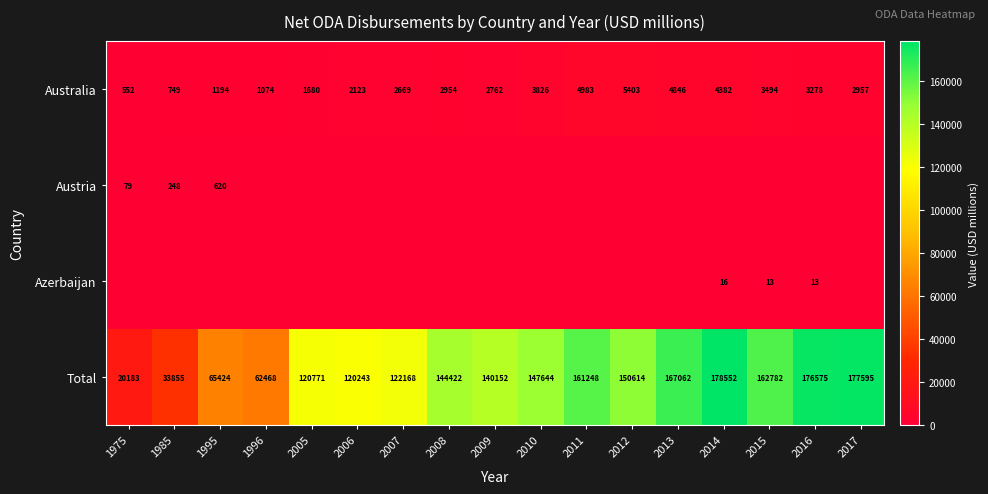

What is the difference between the second highest and second lowest values in the Australia series?

4234